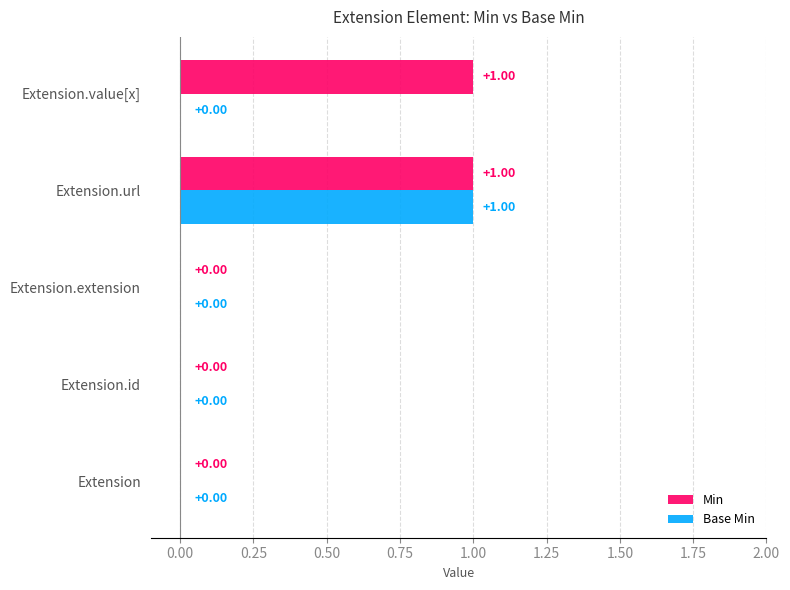

At which category is the sum across all series the highest?

Extension.url